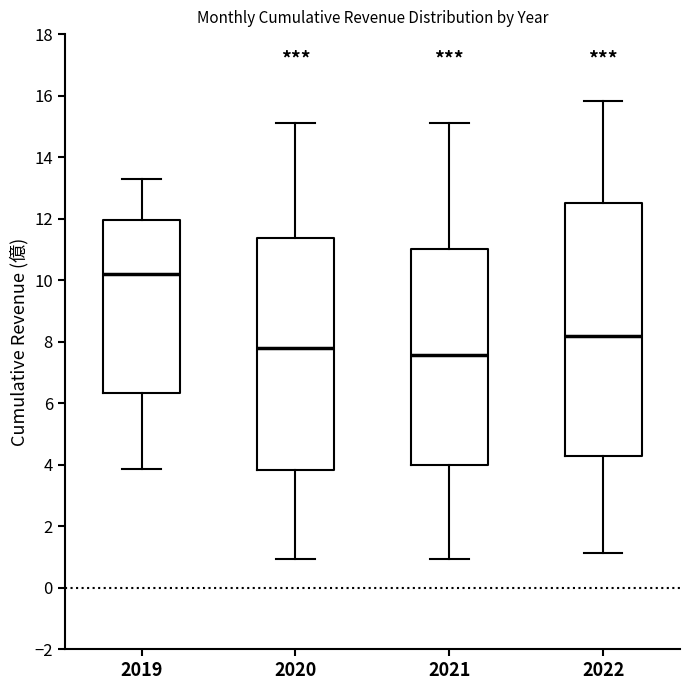

Which box is the tallest, from its lower edge to its upper edge?

2022